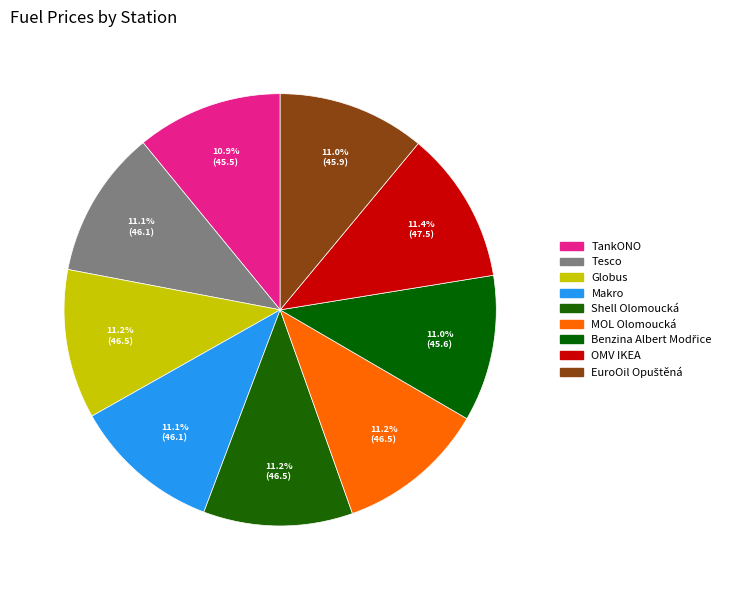

How many slices are in this pie chart?

9